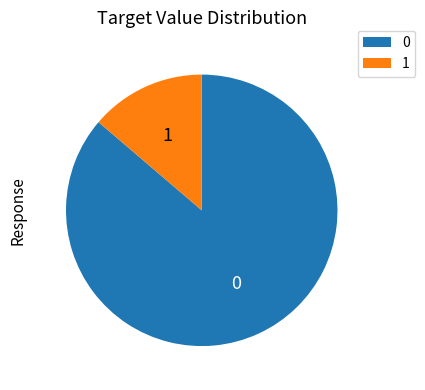

Is there any slice that represents more than half of the pie?

Yes